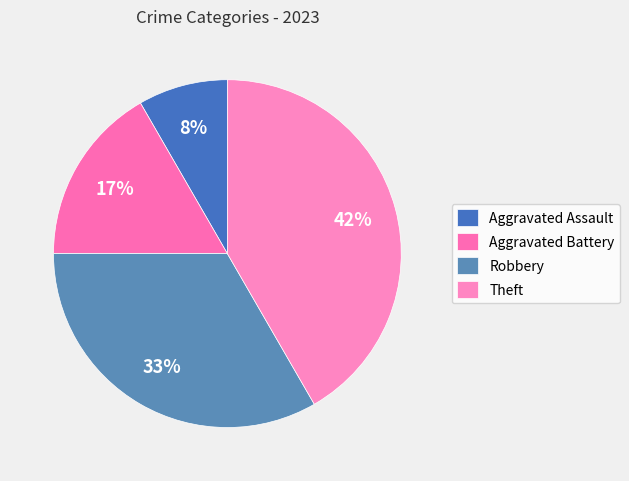

Is Aggravated Battery the majority of the pie?

No